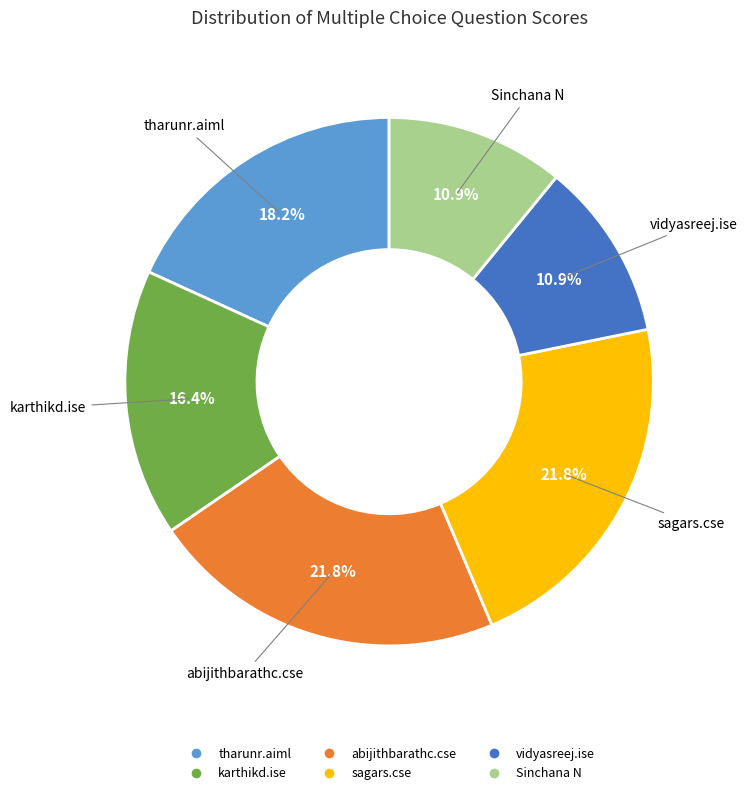

What percentage do abijithbarathc.cse and karthikd.ise together represent?

38.2%